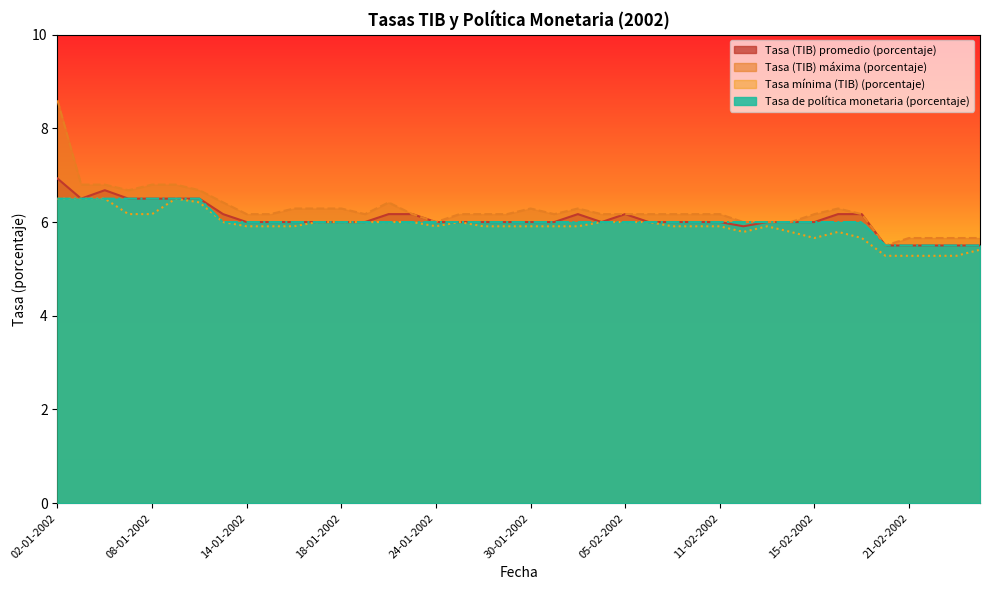

At how many categories does at least one series exceed 6?

31